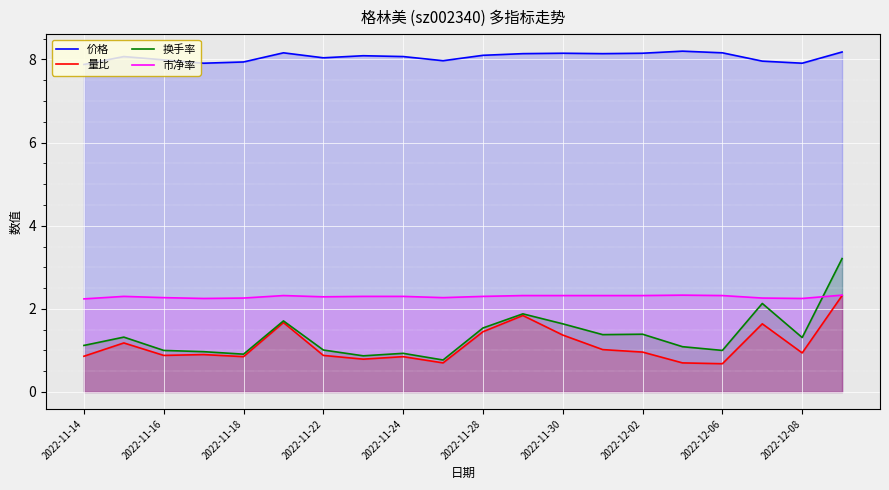

What value does the 市净率 series have at 15?

2.3